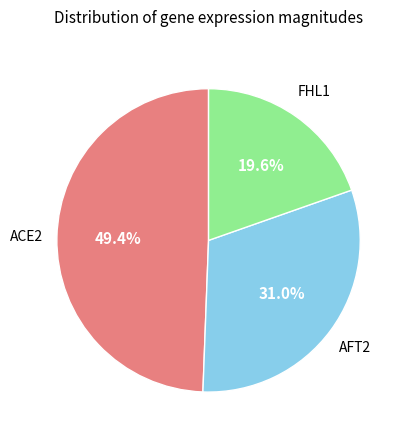

Is there a majority slice in this chart?

No